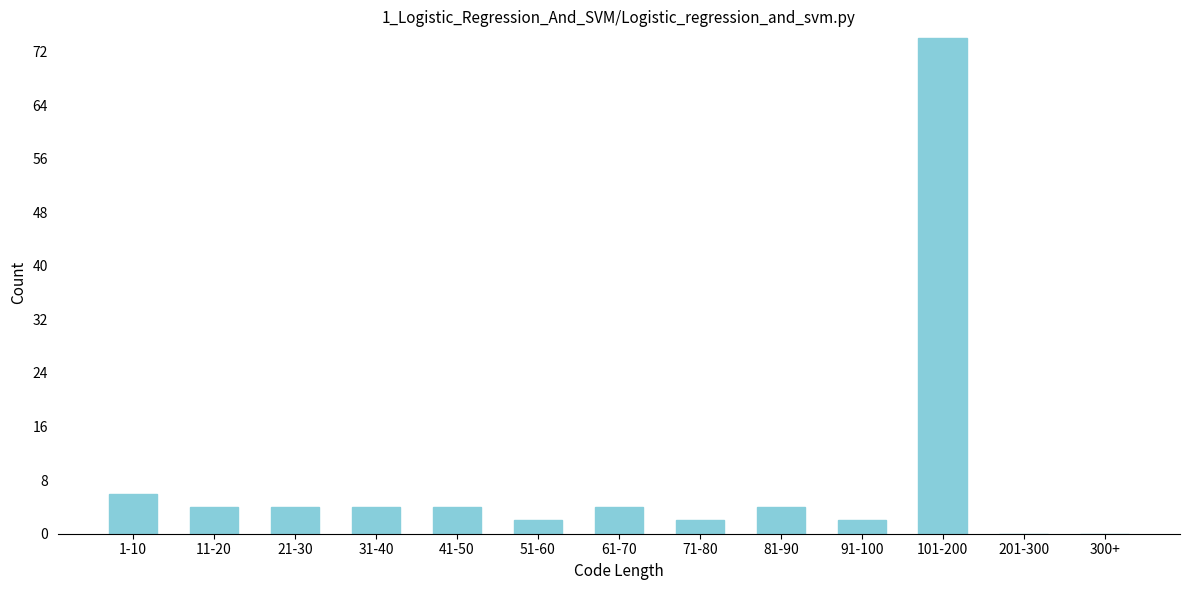

Reading right to left, what are all the values shown in this chart?

300+=0	201-300=0	101-200=74	91-100=2	81-90=4	71-80=2	61-70=4	51-60=2	41-50=4	31-40=4	21-30=4	11-20=4	1-10=6